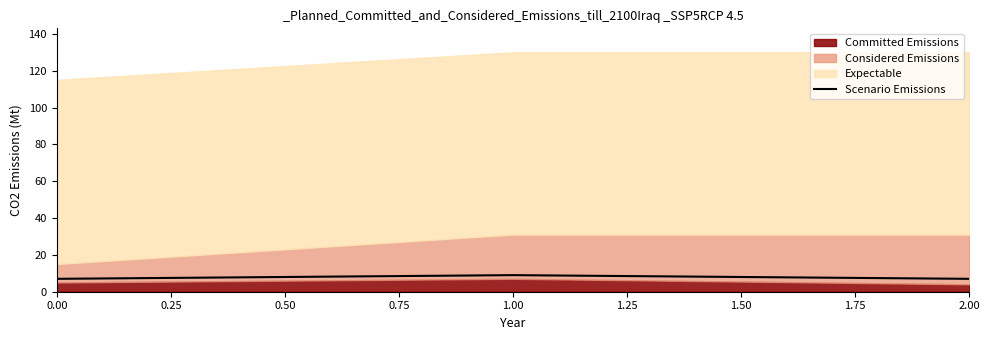

What is the lowest value of the Scenario Emissions series?

7